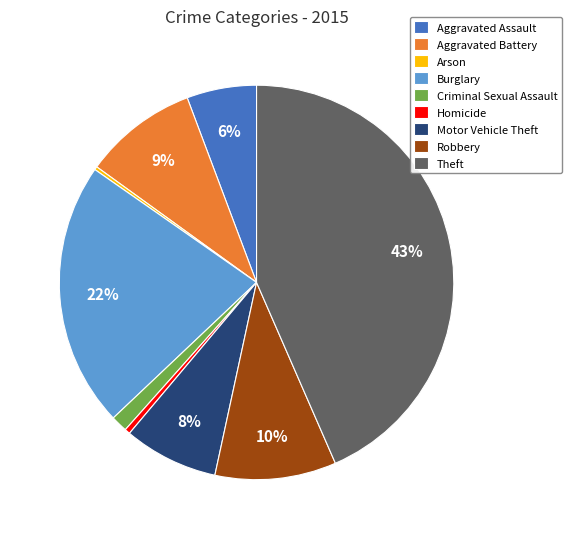

Is there any slice that represents more than half of the pie?

No